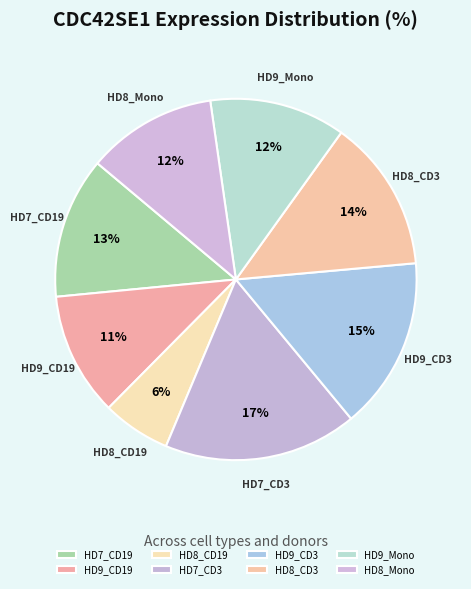

Which slice is the largest?

HD7_CD3